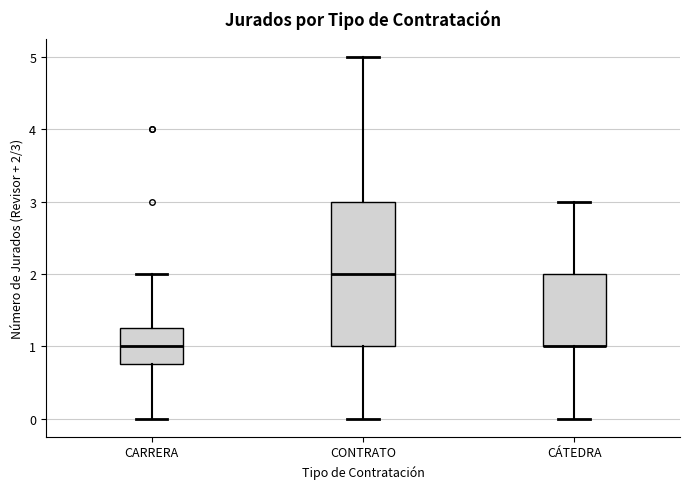

Reading left to right, transcribe this box plot: for each box, give where its median line is, the range the box spans, and where its two whiskers end, as read against the y-axis. The values are not printed on the chart, so give them approximately, as read against the axis.

CARRERA: median 1.0, box 0.8 to 1.3, whiskers 0.0 to 2.0
CONTRATO: median 2.0, box 1.0 to 3.0, whiskers 0.0 to 5.0
CÁTEDRA: median 1.0 (drawn on the box's lower edge), box 1.0 to 2.0, whiskers 0.0 to 3.0